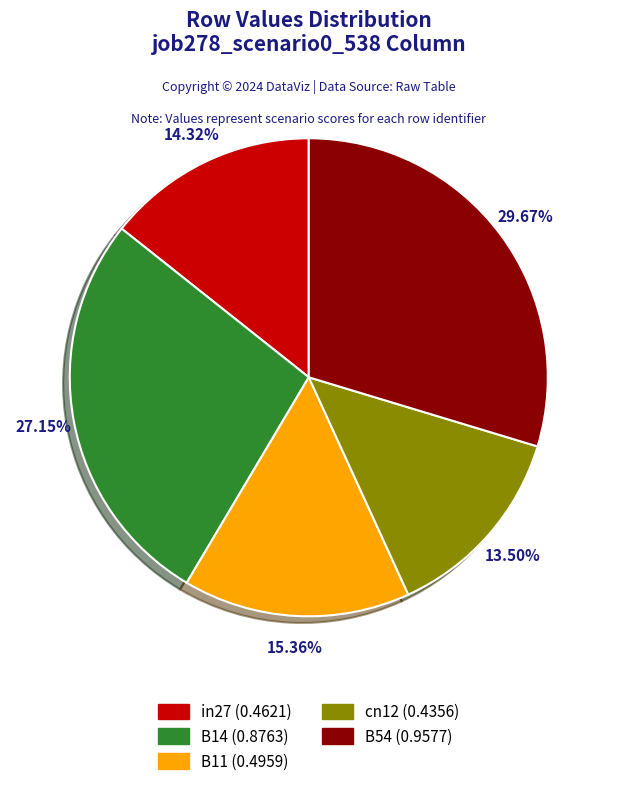

What percentage is the B14 slice, to the nearest percent?

27%